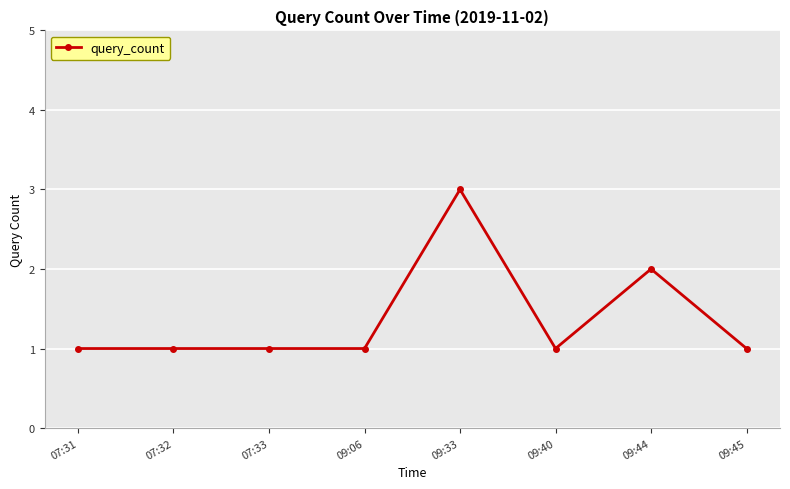

How many values are between 1 and 2?

7